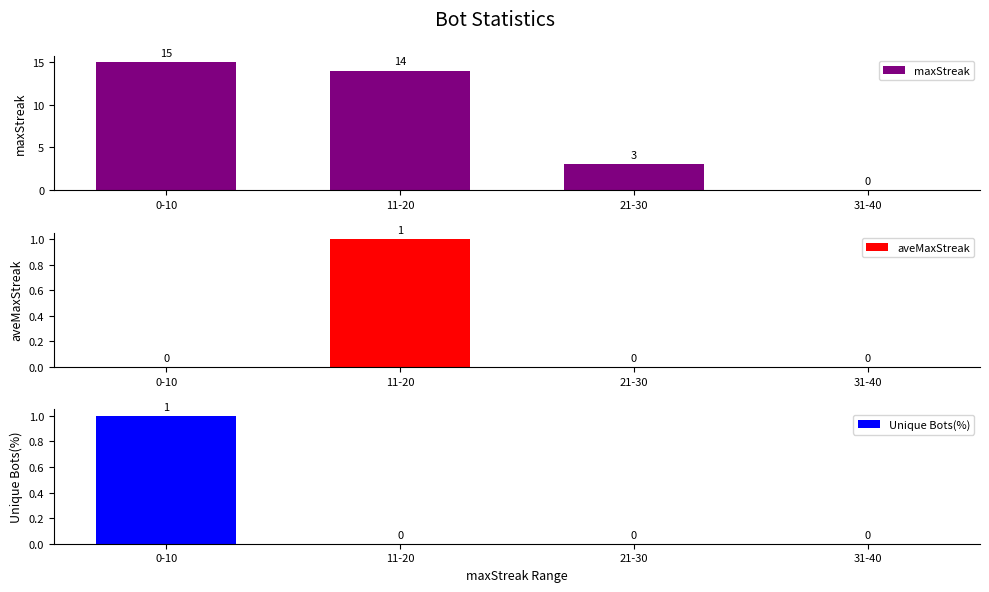

Reading left to right, extract all data points from this chart.

maxStreak: 0-10=15	11-20=14	21-30=3	31-40=0
aveMaxStreak: 0-10=0	11-20=1	21-30=0	31-40=0
Unique Bots(%): 0-10=1	11-20=0	21-30=0	31-40=0